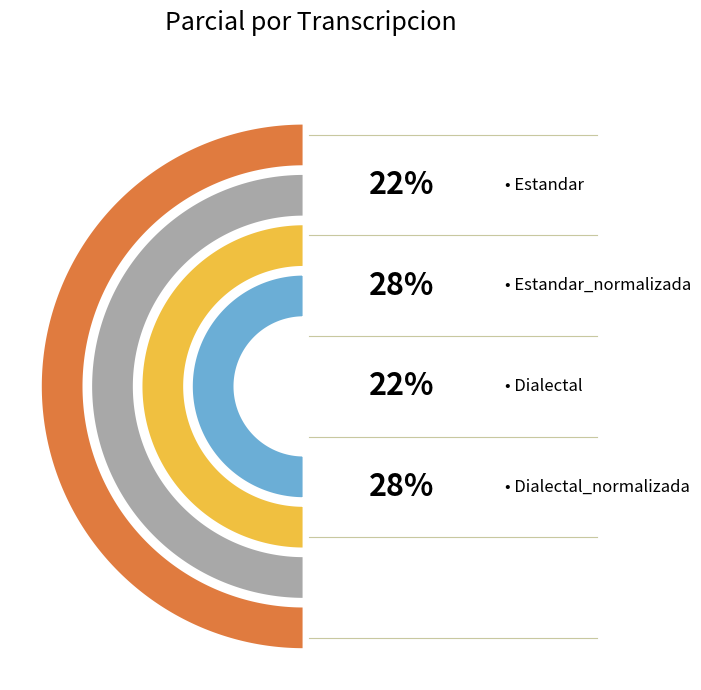

True or false: Dialectal accounts for 22% of the total.

True